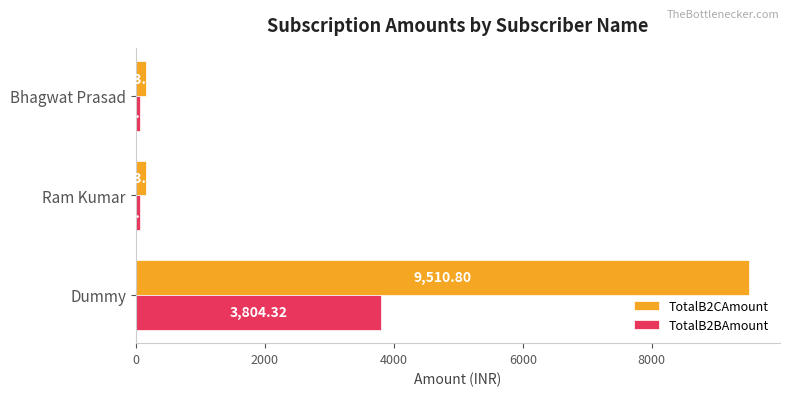

What is the difference between the highest and lowest values at Dummy?

5706.5